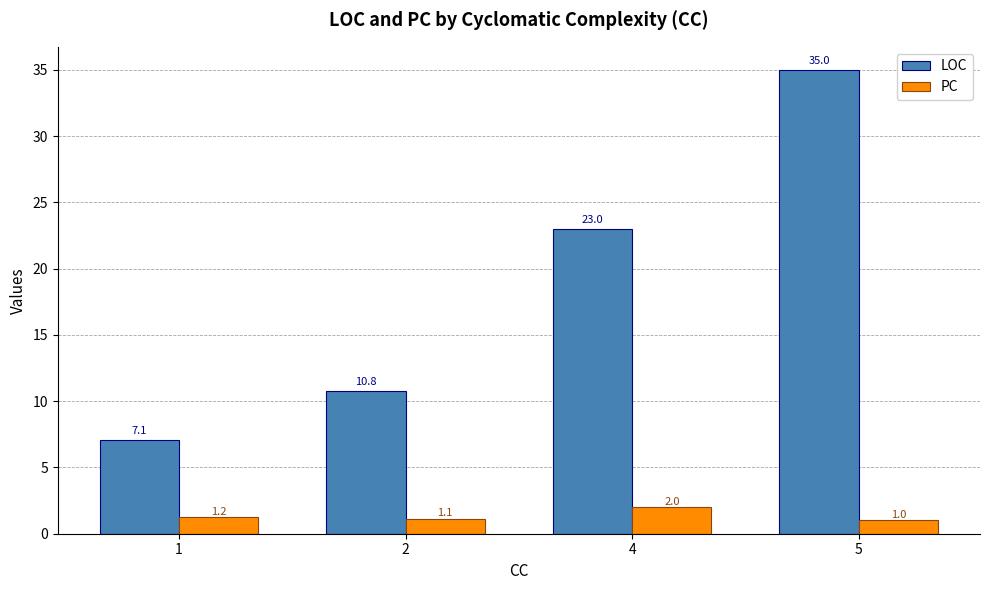

Rank the categories by LOC value from highest to lowest.

5, 4, 2, 1